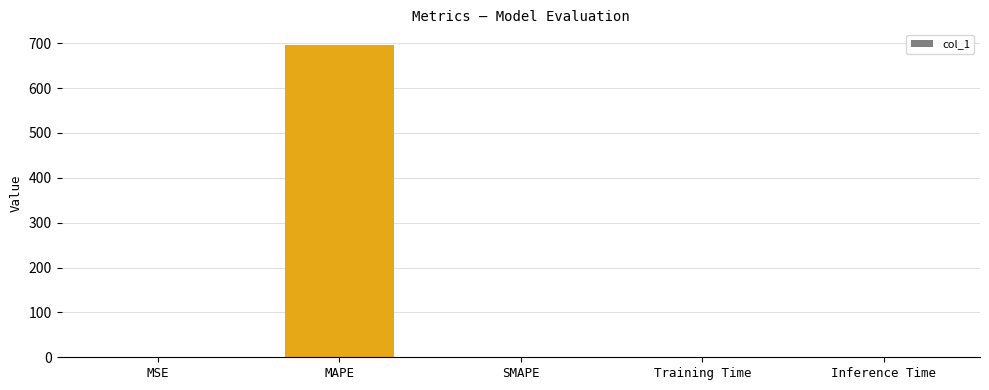

Are the bars grouped side by side (vs. stacked)?

No